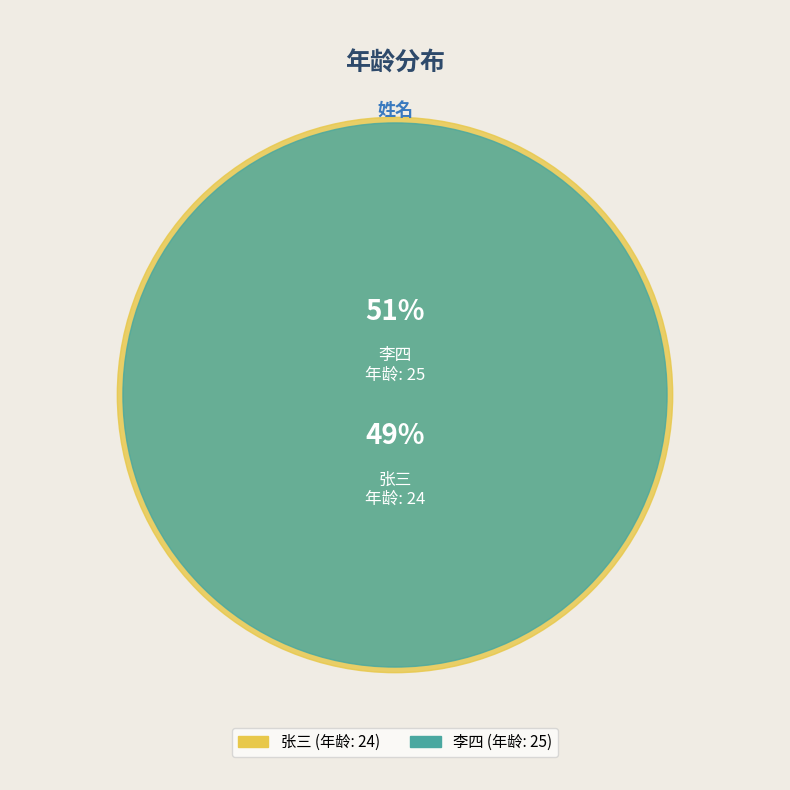

To the nearest percent, what is the difference between the largest and smallest slice percentages?

2%